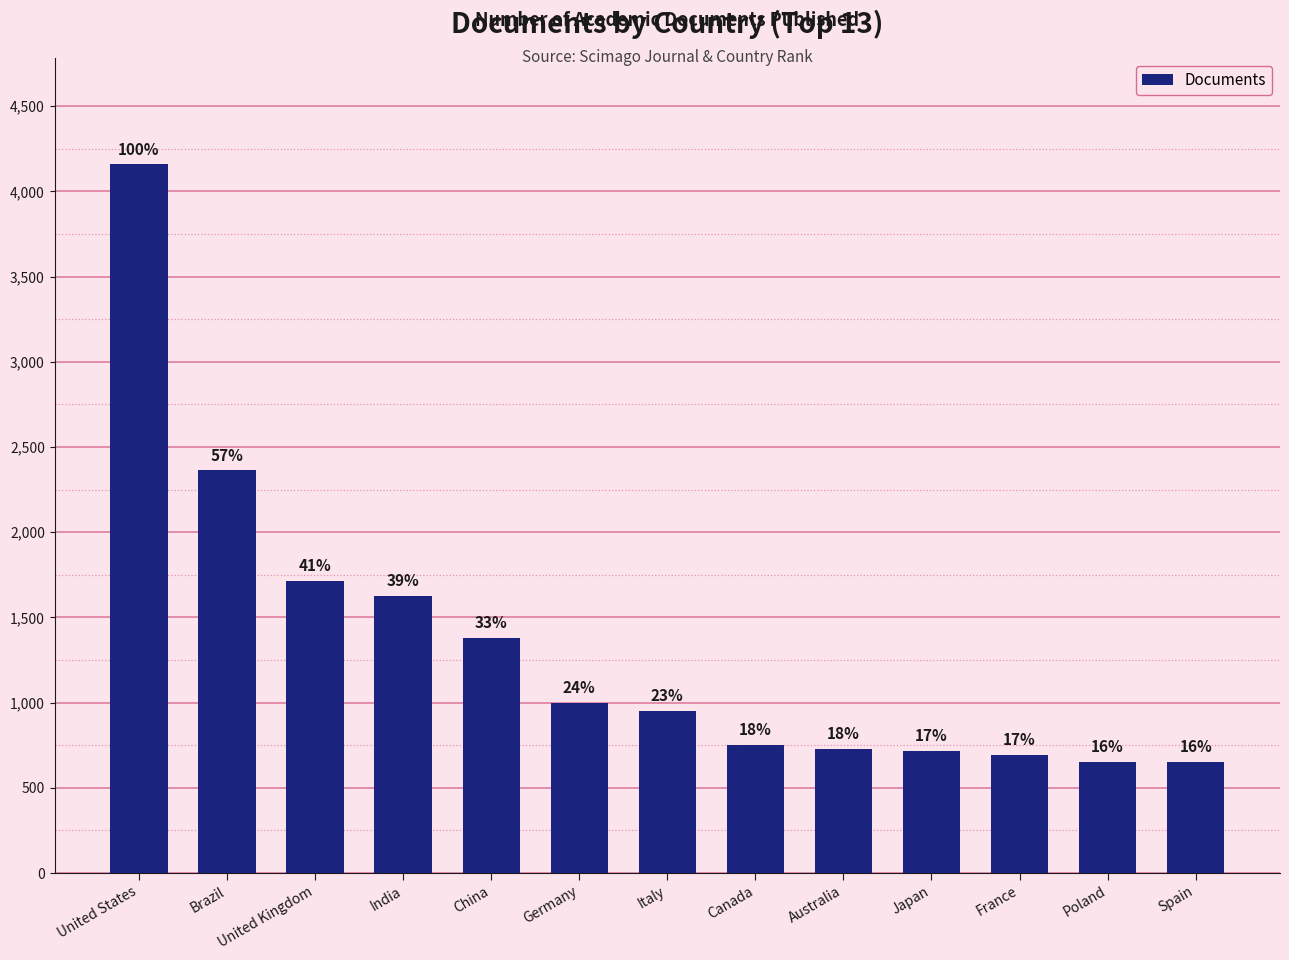

The chart shows a value of 1625 at India. True or false?

True